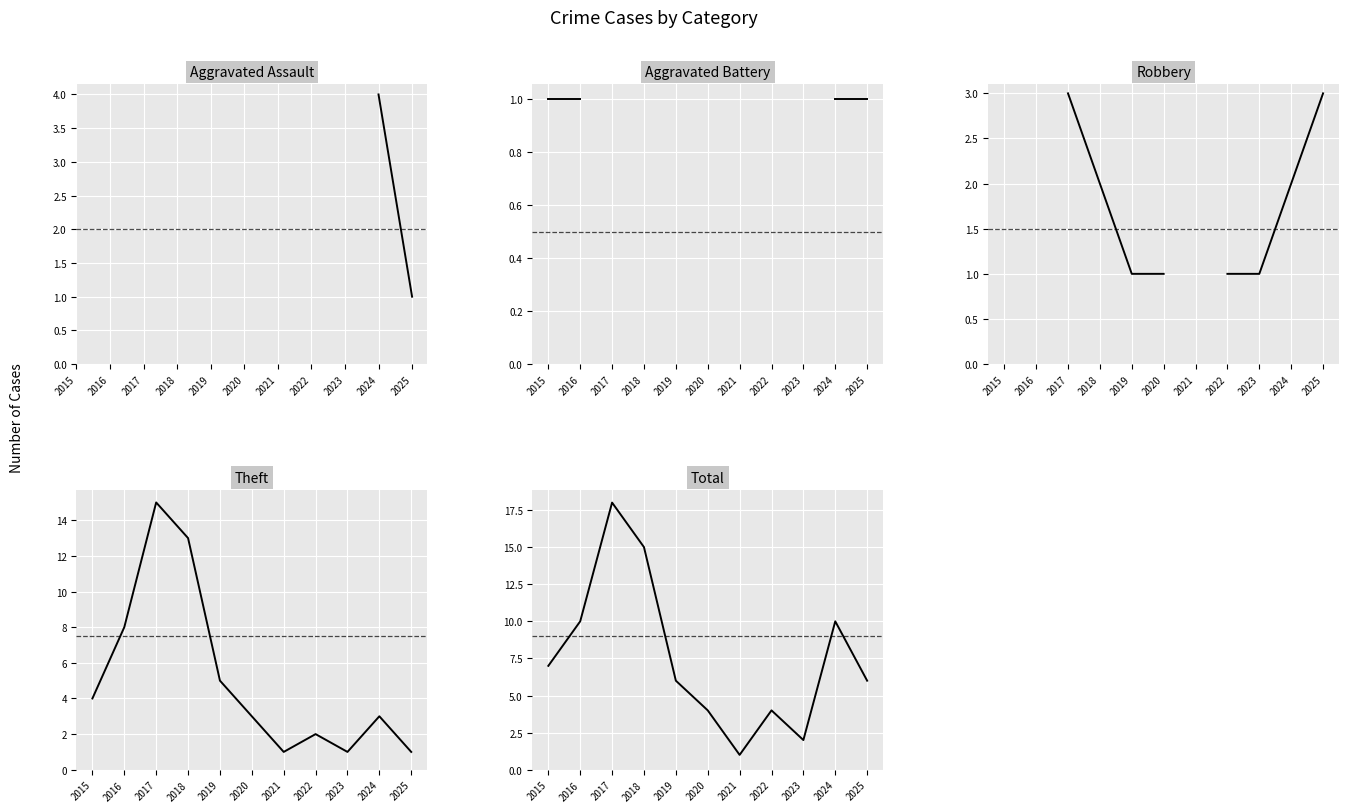

What is the value of the Robbery point at the 6th from the left?

1.0